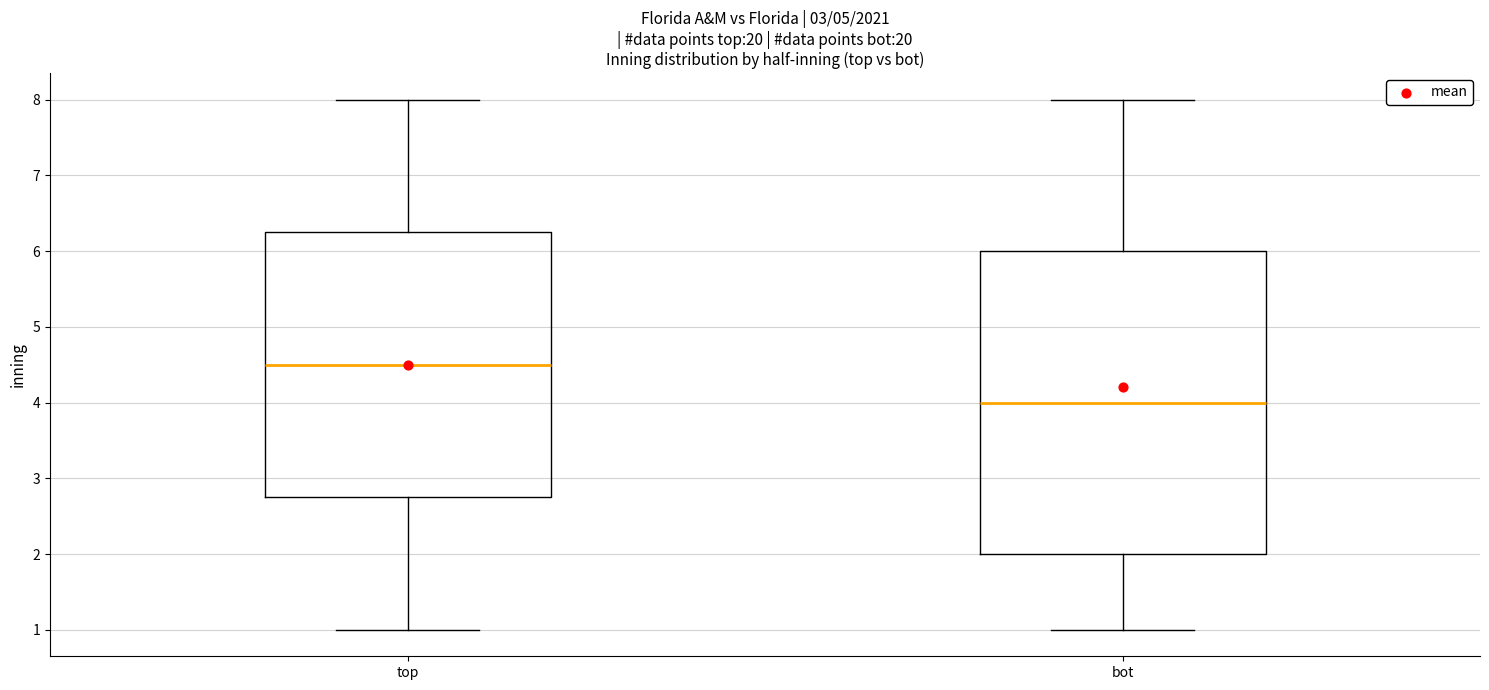

Comparing the boxes themselves (not the whiskers), which one is the tallest?

bot